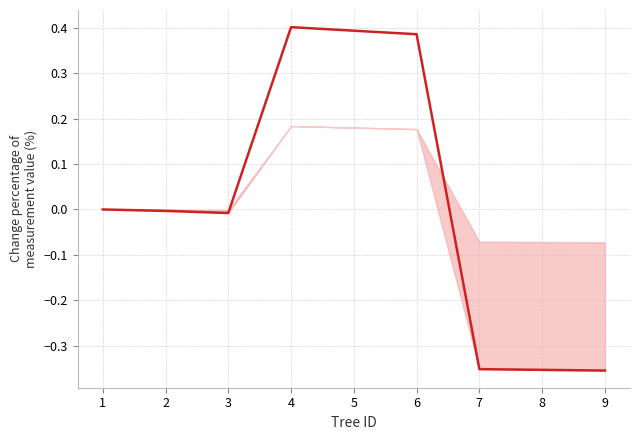

The chart shows a value of 0.6 at 5. True or false?

False